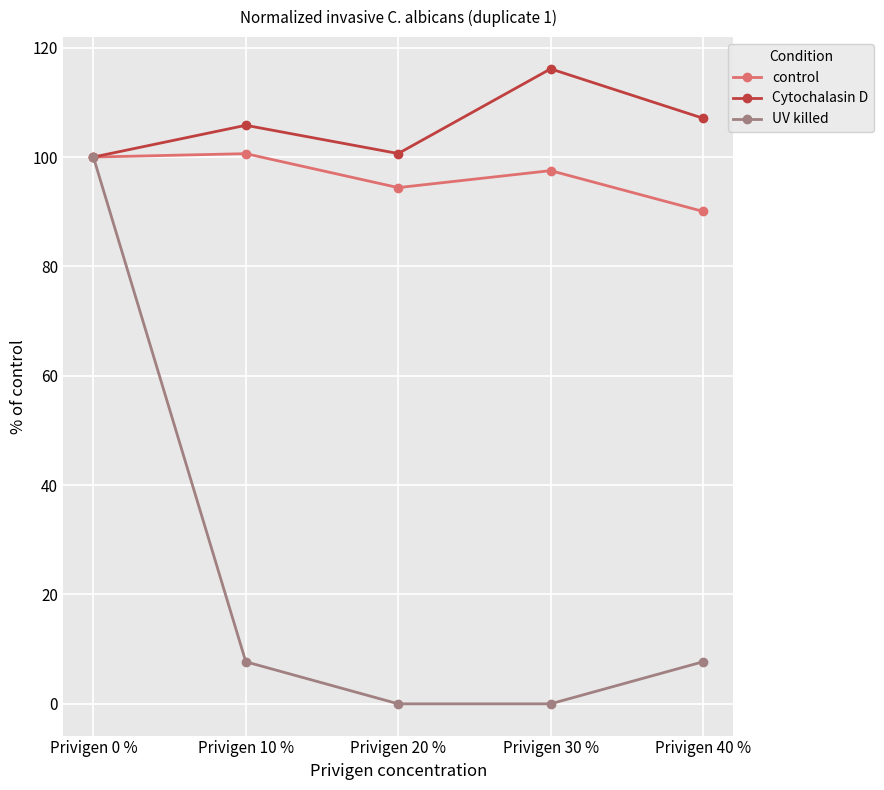

What is the difference between the maximum and minimum values in the control series?

10.6